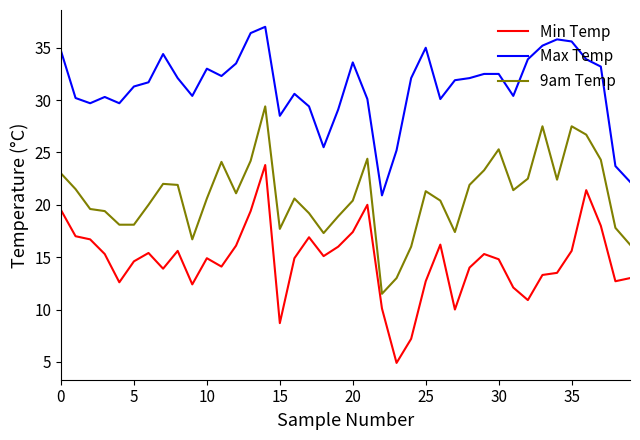

What is the lowest value of the Min Temp series?

4.9